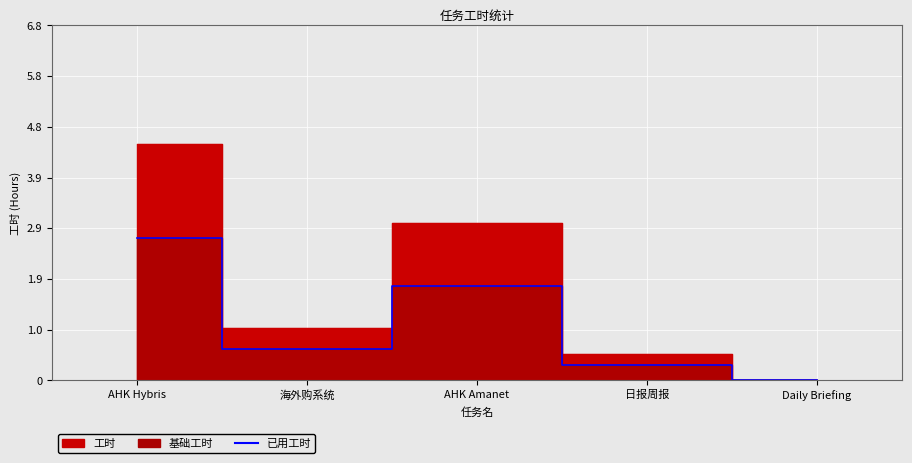

What position from the right is Daily Briefing?

1